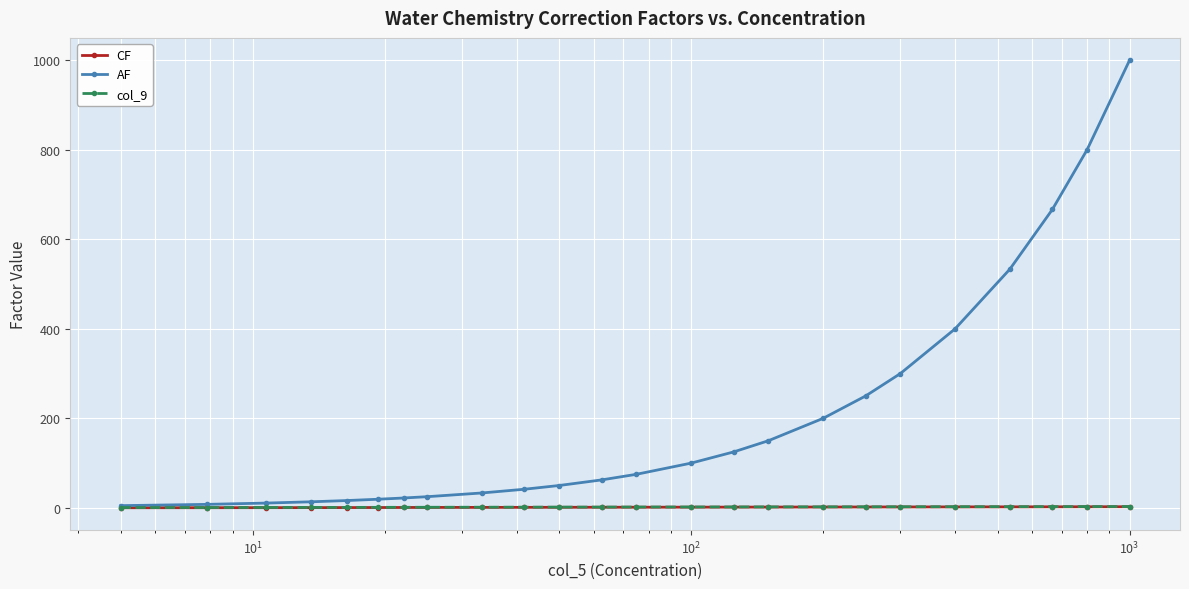

At how many categories does at least one series exceed 619?

3